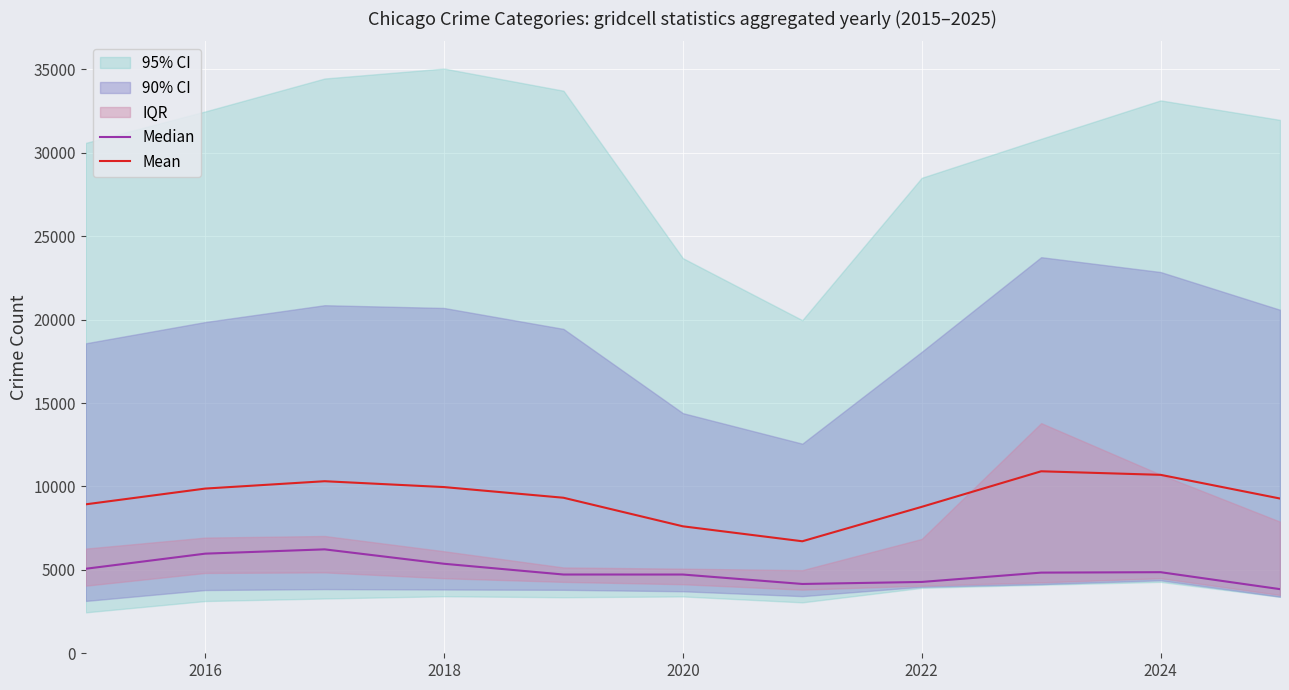

At how many categories does at least one series exceed 9211?

7